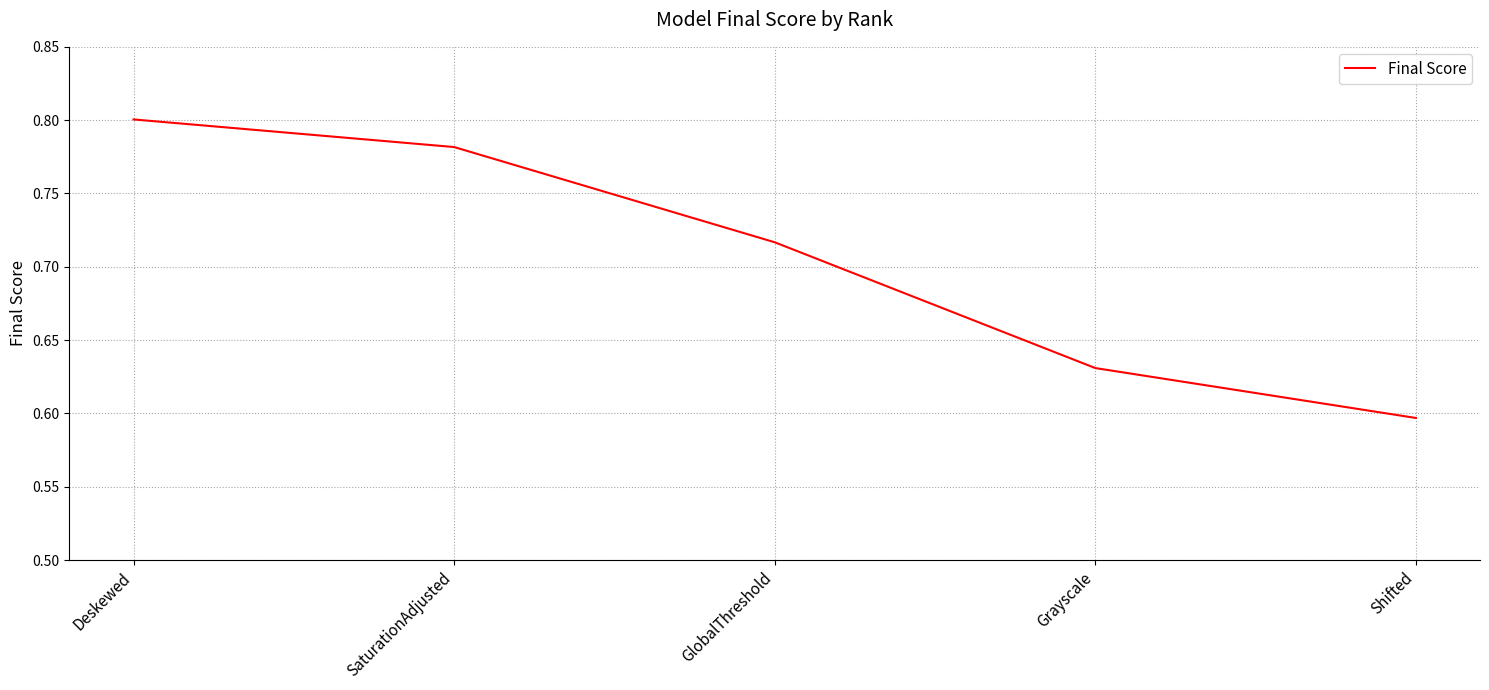

What position from the left is GlobalThreshold?

3